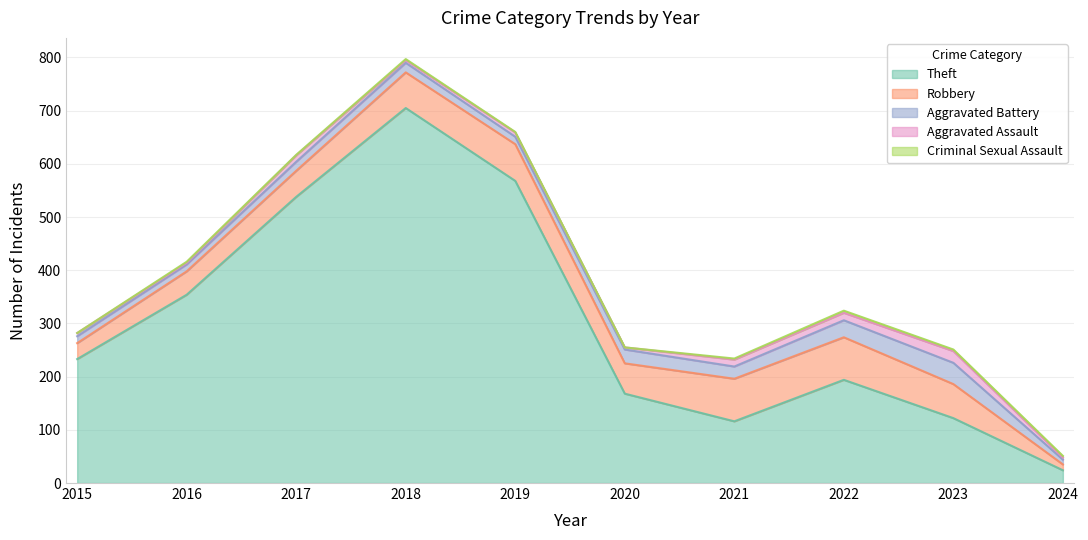

The value of Robbery at 2023 is 64. True or false?

True